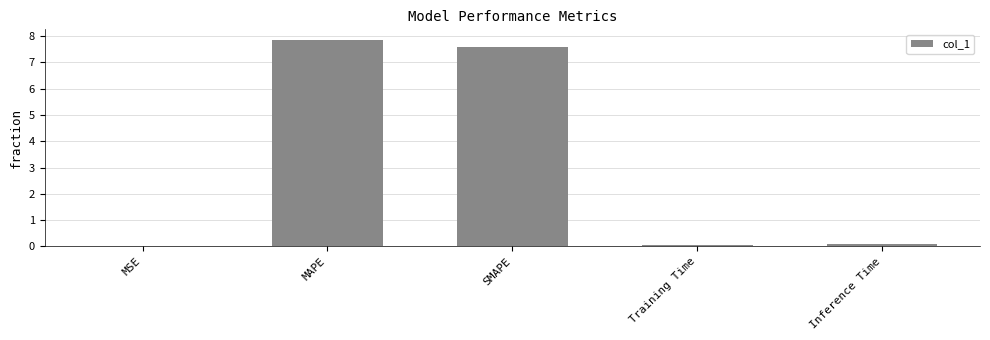

What is the sum of all values?

15.6